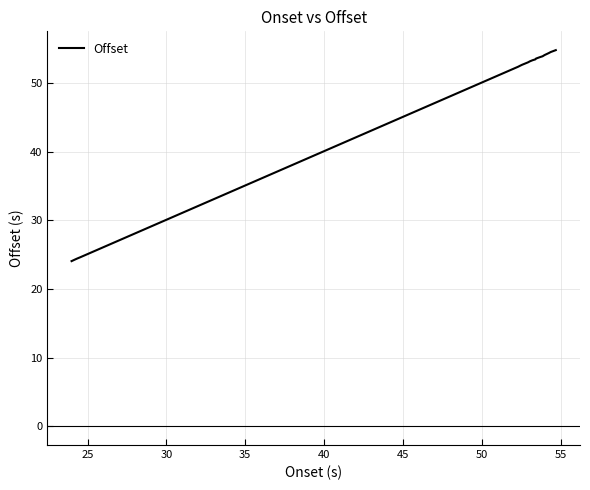

What is the maximum value shown in the chart?

54.8